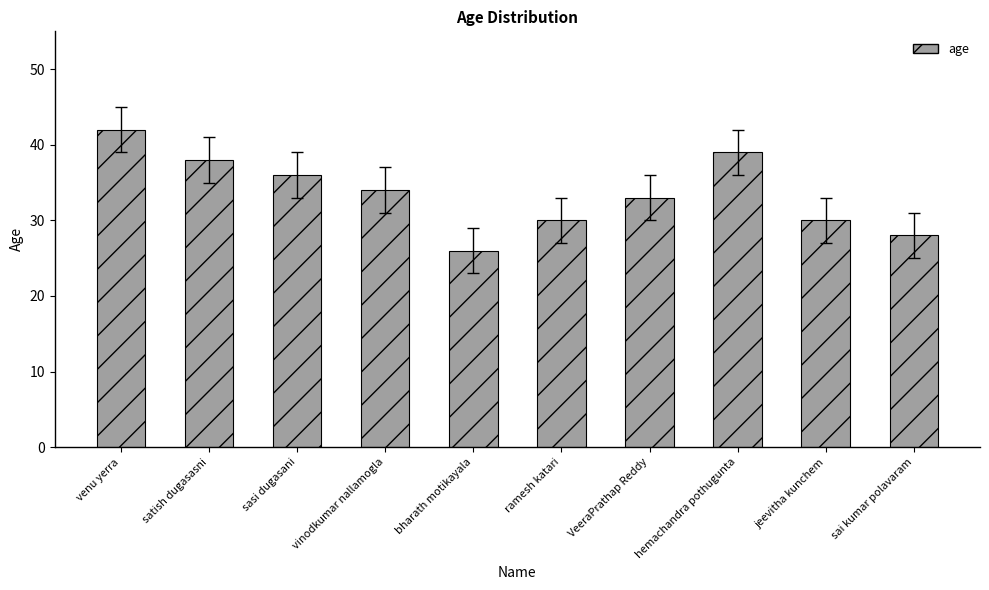

Reading right to left, extract all data points from this chart.

sai kumar polavaram=28	jeevitha kunchem=30	hemachandra pothugunta=39	VeeraPrathap Reddy=33	ramesh katari=30	bharath motikayala=26	vinodkumar nallamogla=34	sasi dugasani=36	satish dugasasni=38	venu yerra=42